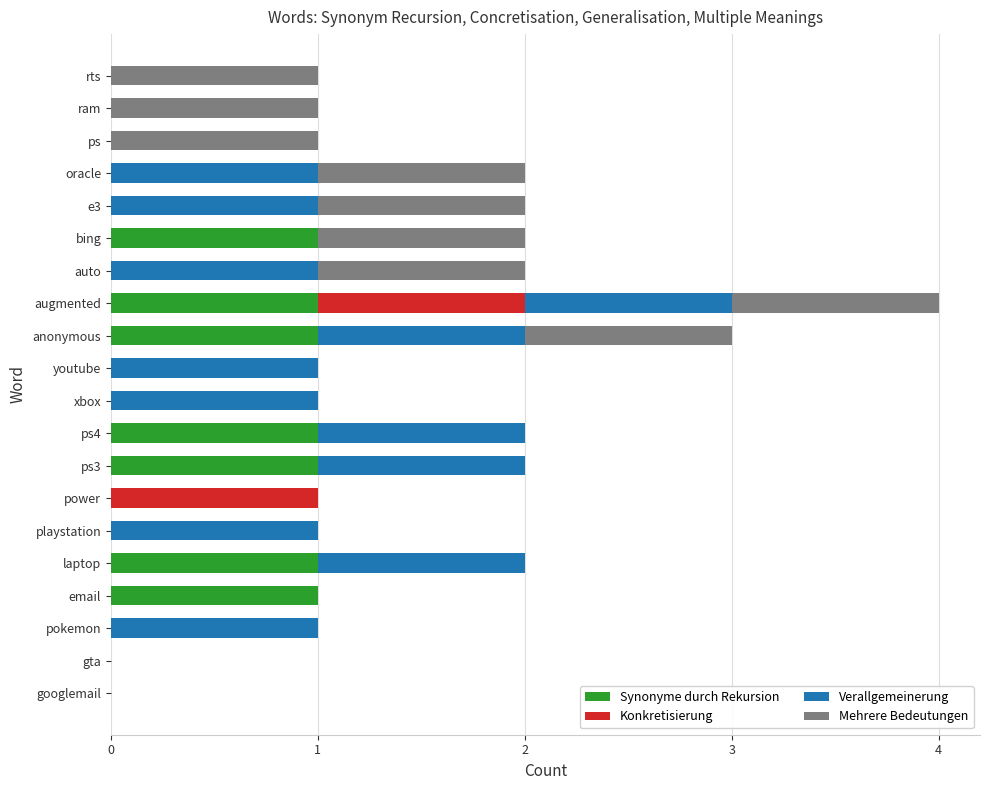

Is it true that Synonyme durch Rekursion equals -1 at auto?

False